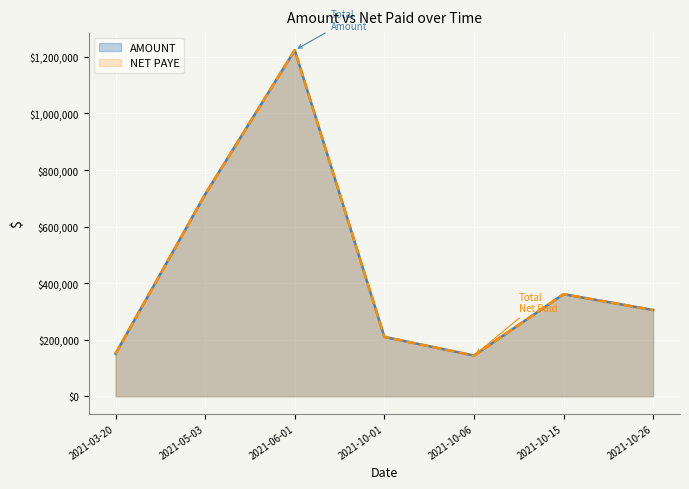

In NET PAYE, how many points are higher than both neighbors (excluding endpoints)?

2